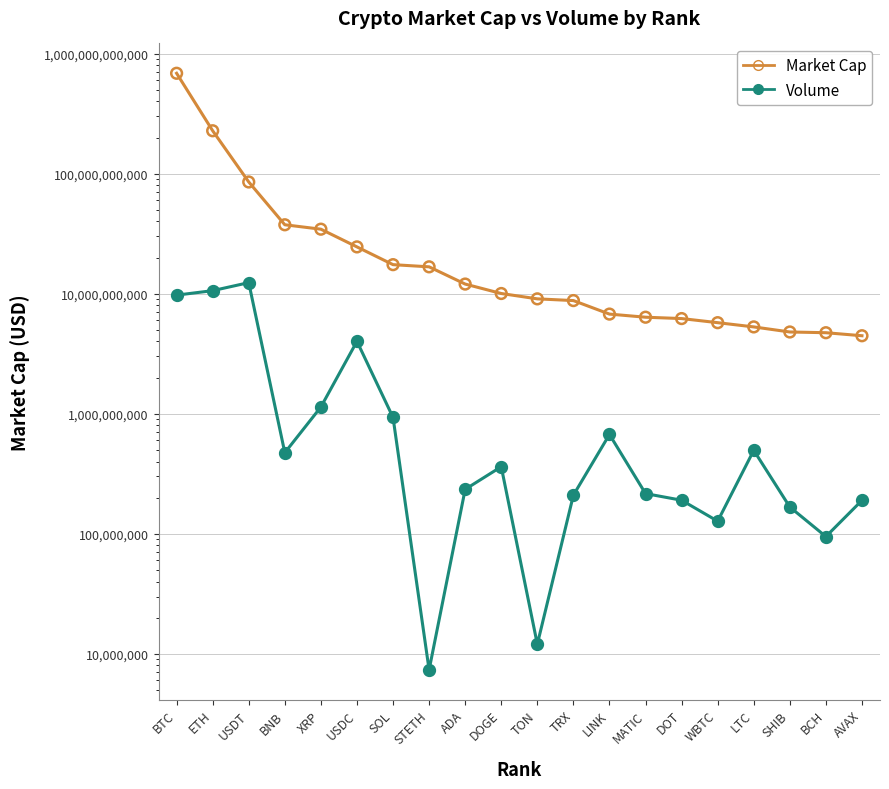

Which series has the widest spread of Y values?

Market Cap